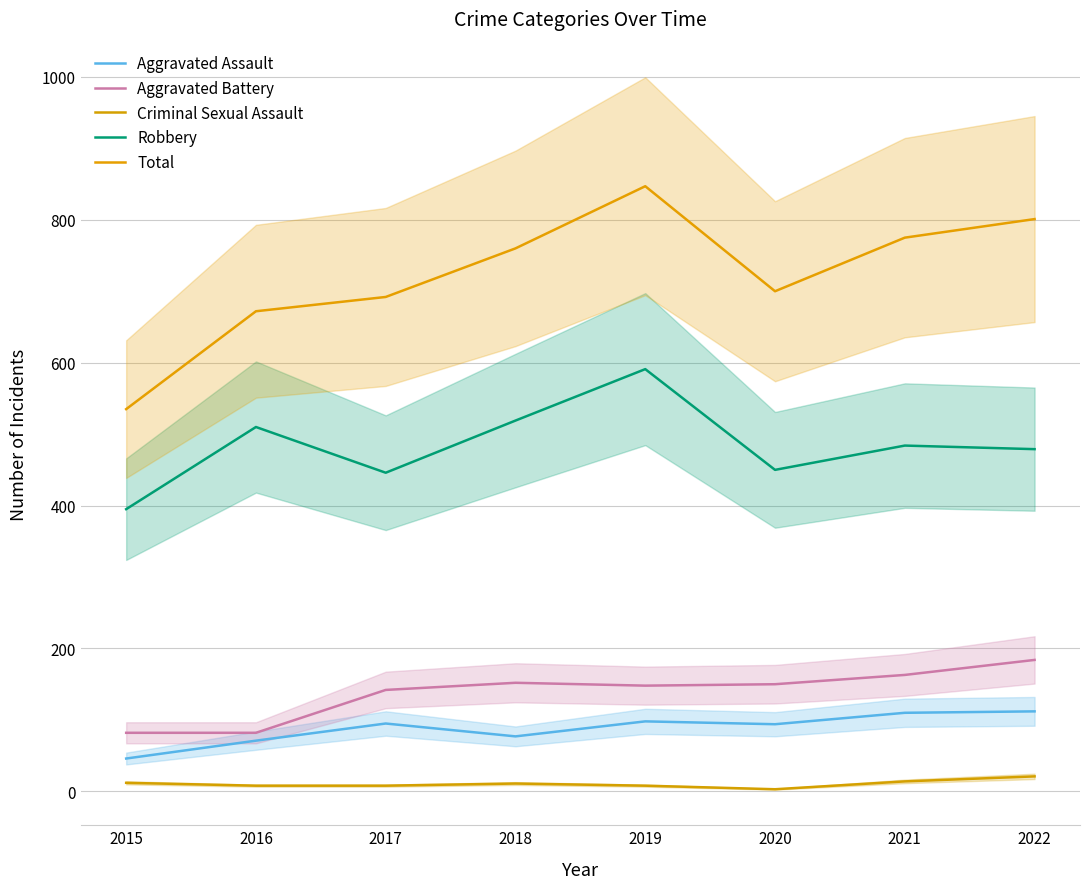

What is the maximum value shown in the chart?

847